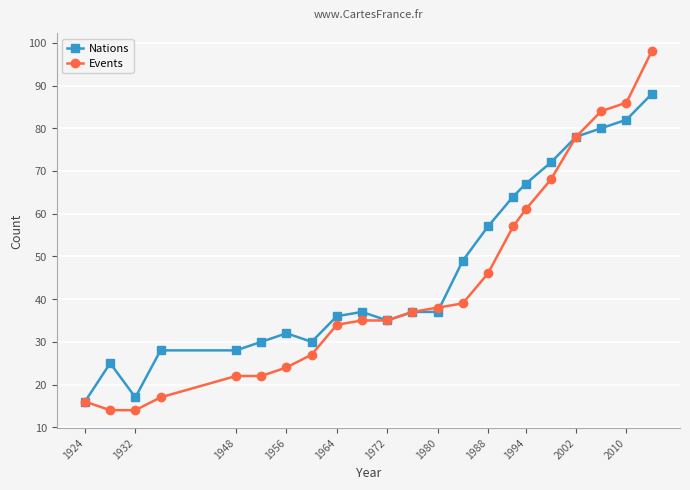

List the series in order of their peak value, lowest first.

Nations, Events